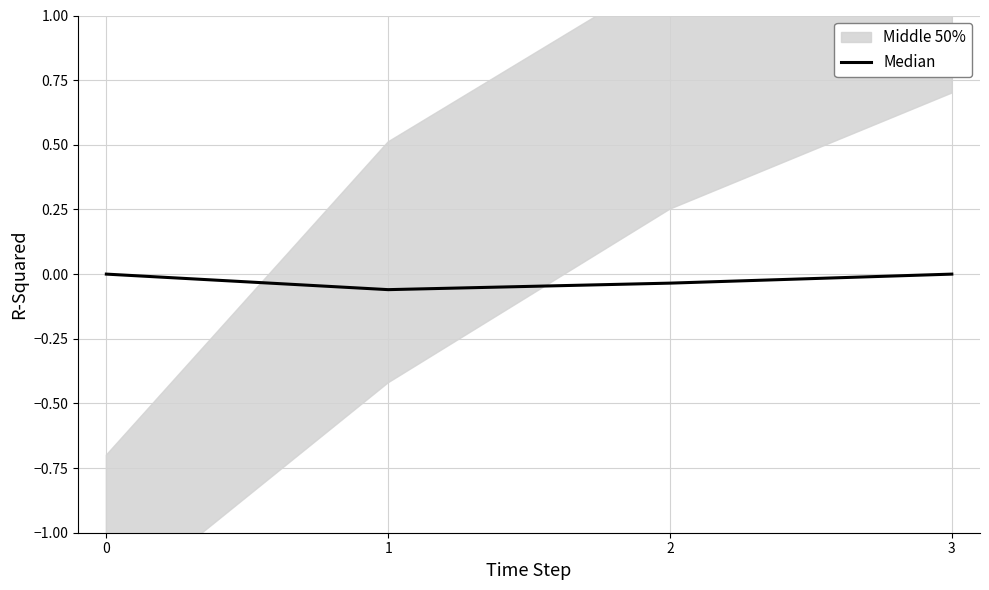

What is the sum of all values?

-0.1